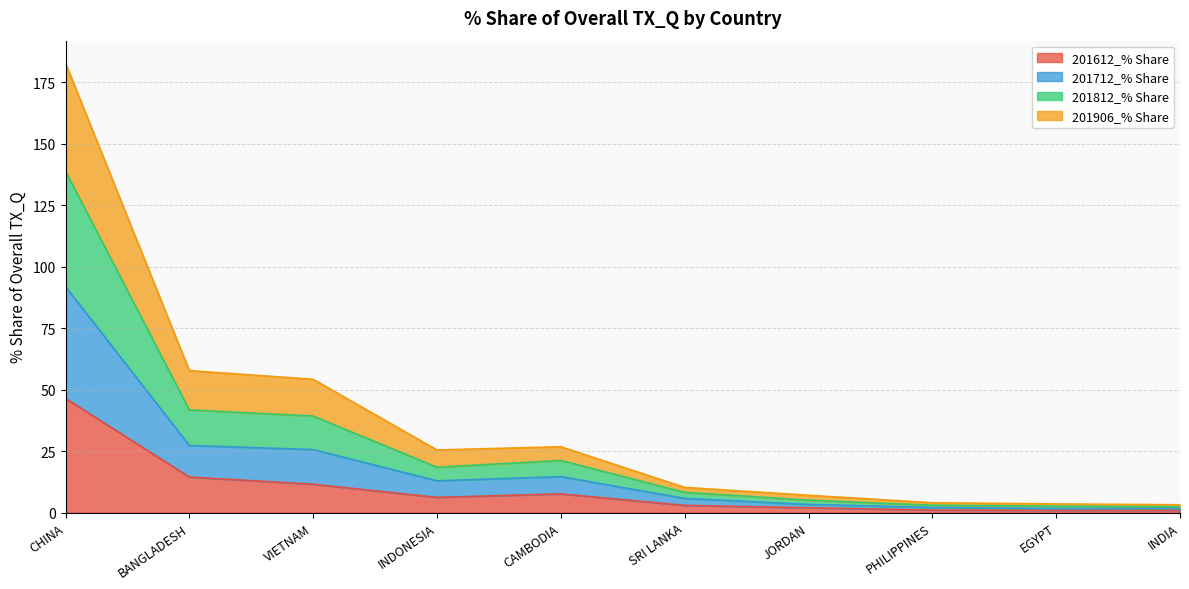

What is the total value across all series at INDONESIA?

25.4